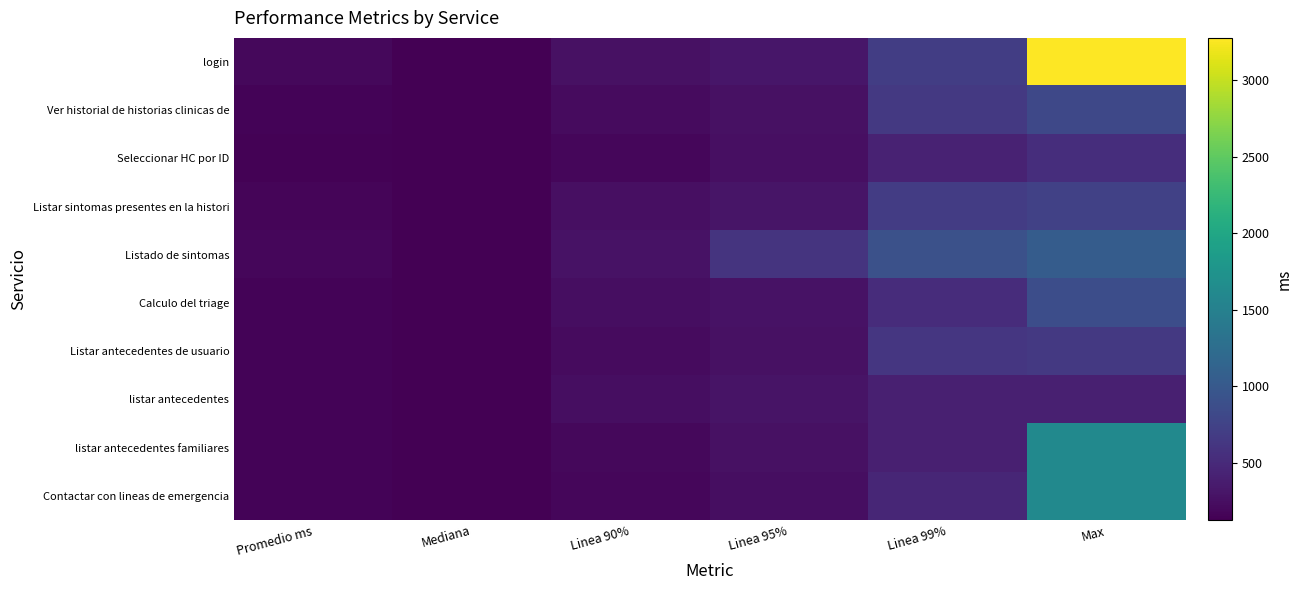

Reading left to right, list all the values displayed in this chart.

login: Promedio ms=198	Mediana=137	Linea 90%=272	Linea 95%=313	Linea 99%=699	Max=3275
Ver historial de historias clinicas de: Promedio ms=162	Mediana=138	Linea 90%=220	Linea 95%=269	Linea 99%=649	Max=807
Seleccionar HC por ID: Promedio ms=144	Mediana=128	Linea 90%=180	Linea 95%=258	Linea 99%=424	Max=534
Listar sintomas presentes en la histori: Promedio ms=168	Mediana=136	Linea 90%=253	Linea 95%=305	Linea 99%=680	Max=734
Listado de sintomas: Promedio ms=185	Mediana=133	Linea 90%=284	Linea 95%=602	Linea 99%=904	Max=1045
Calculo del triage: Promedio ms=159	Mediana=131	Linea 90%=245	Linea 95%=284	Linea 99%=528	Max=866
Listar antecedentes de usuario: Promedio ms=160	Mediana=132	Linea 90%=216	Linea 95%=271	Linea 99%=630	Max=644
listar antecedentes: Promedio ms=153	Mediana=131	Linea 90%=244	Linea 95%=290	Linea 99%=397	Max=403
listar antecedentes familiares: Promedio ms=153	Mediana=128	Linea 90%=194	Linea 95%=262	Linea 99%=404	Max=1626
Contactar con lineas de emergencia: Promedio ms=154	Mediana=126	Linea 90%=176	Linea 95%=249	Linea 99%=466	Max=1621